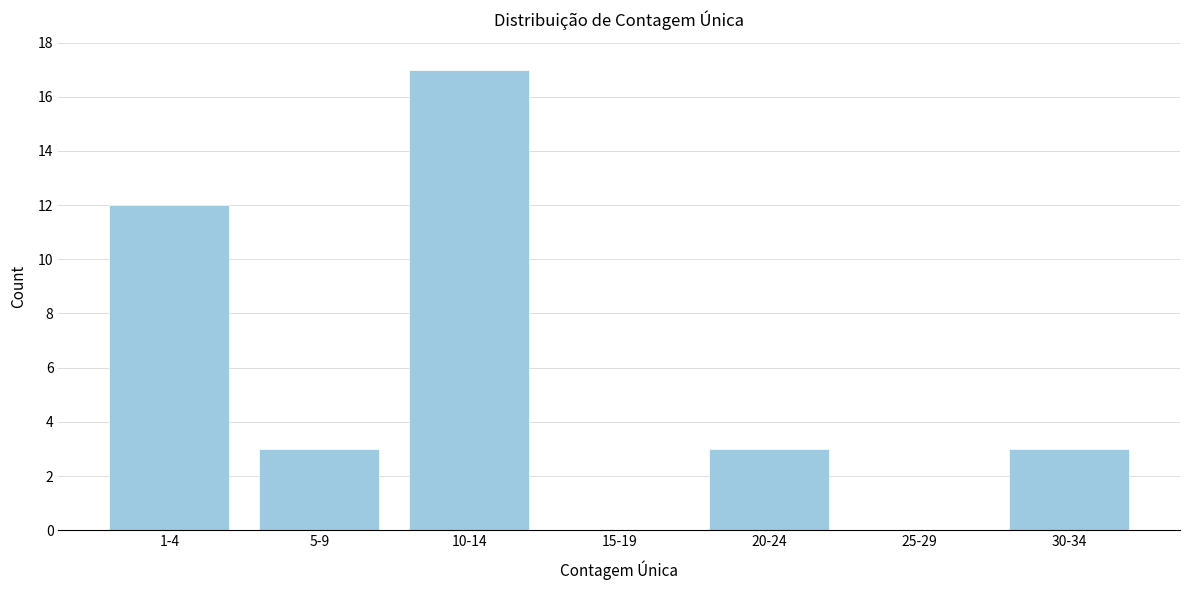

Reading left to right, what are all the values shown in this chart?

1-4=12	5-9=3	10-14=17	15-19=0	20-24=3	25-29=0	30-34=3